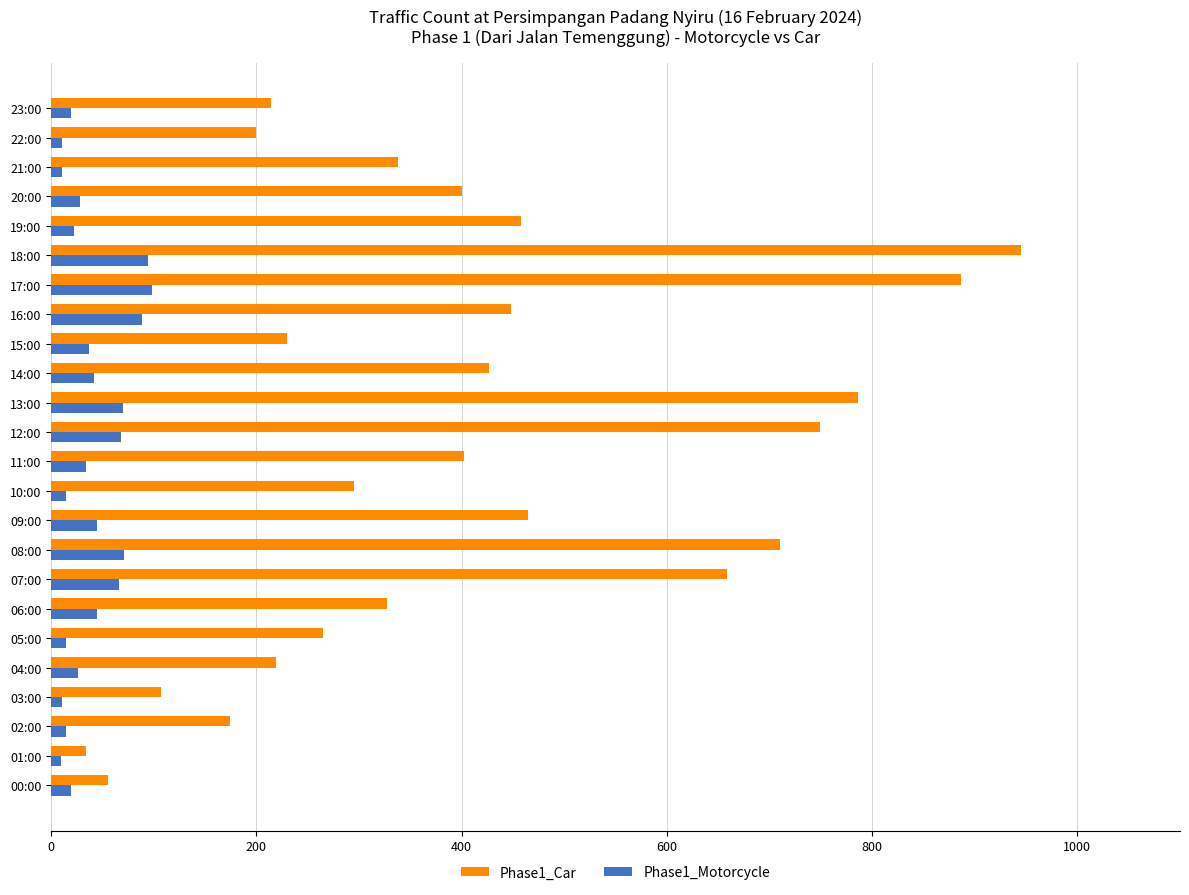

What is the difference between the maximum and minimum values in the Phase1_Car series?

911